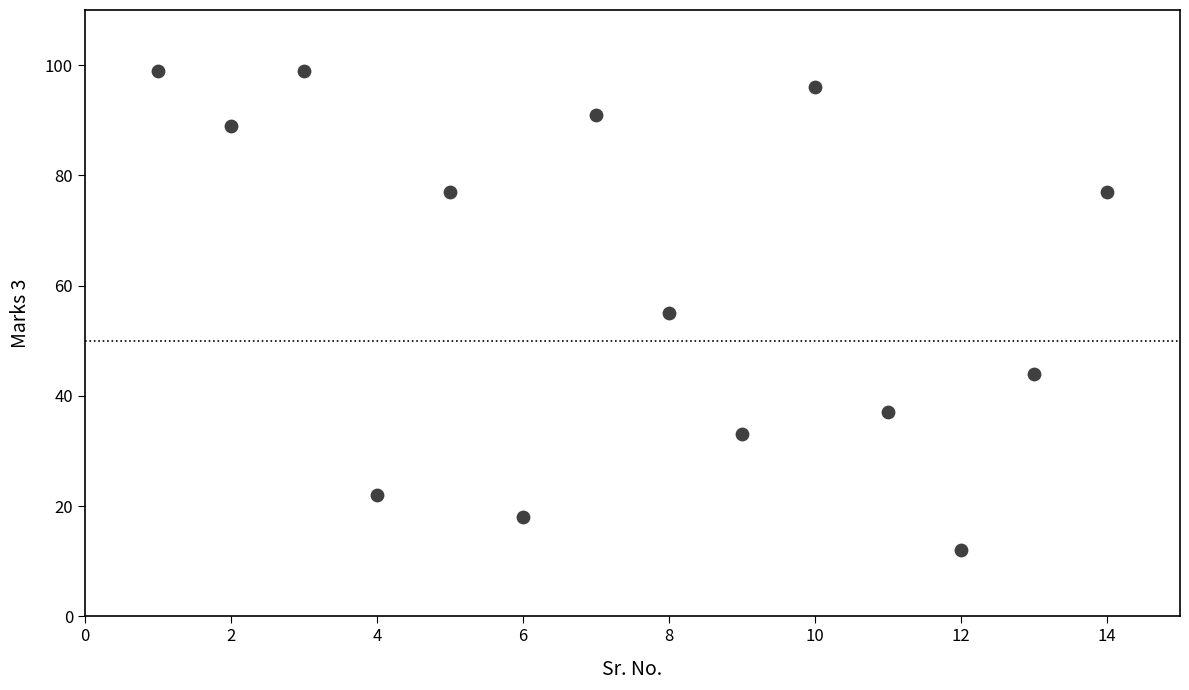

What is the range of X values (max minus min)?

13